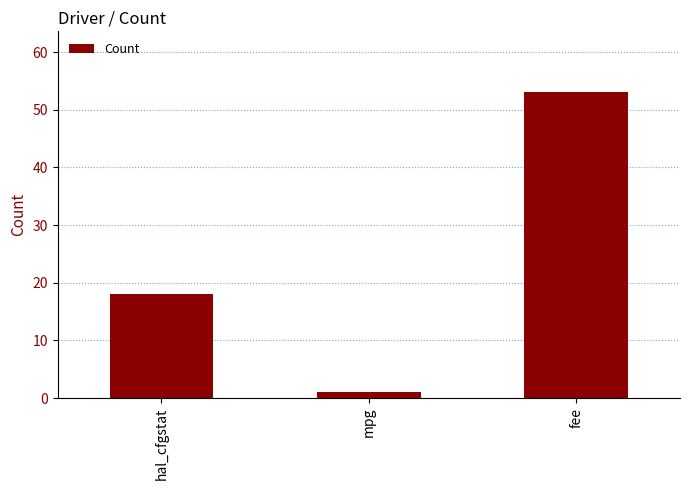

Reading right to left, list all the values displayed in this chart.

fee=53	mpg=1	hal_cfgstat=18